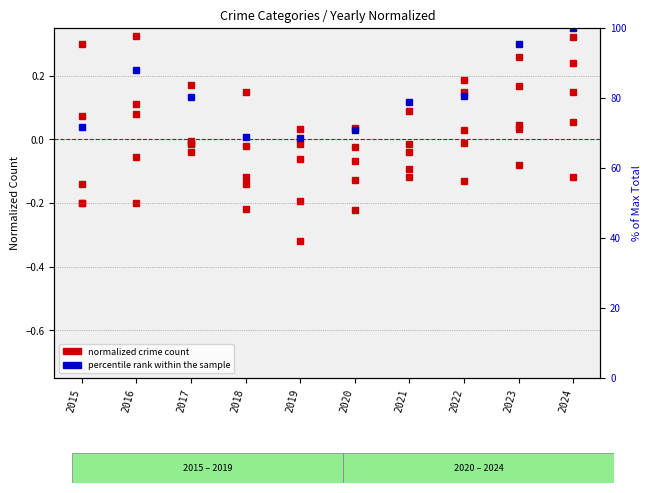

How many distinct data groups are displayed?

2